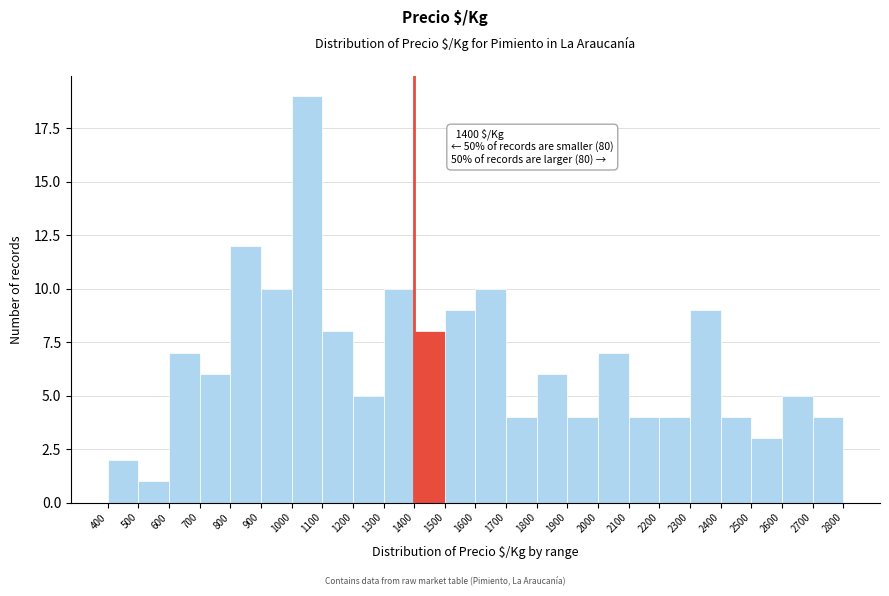

Which range on the x-axis has the tallest bar?

1000 to 1100